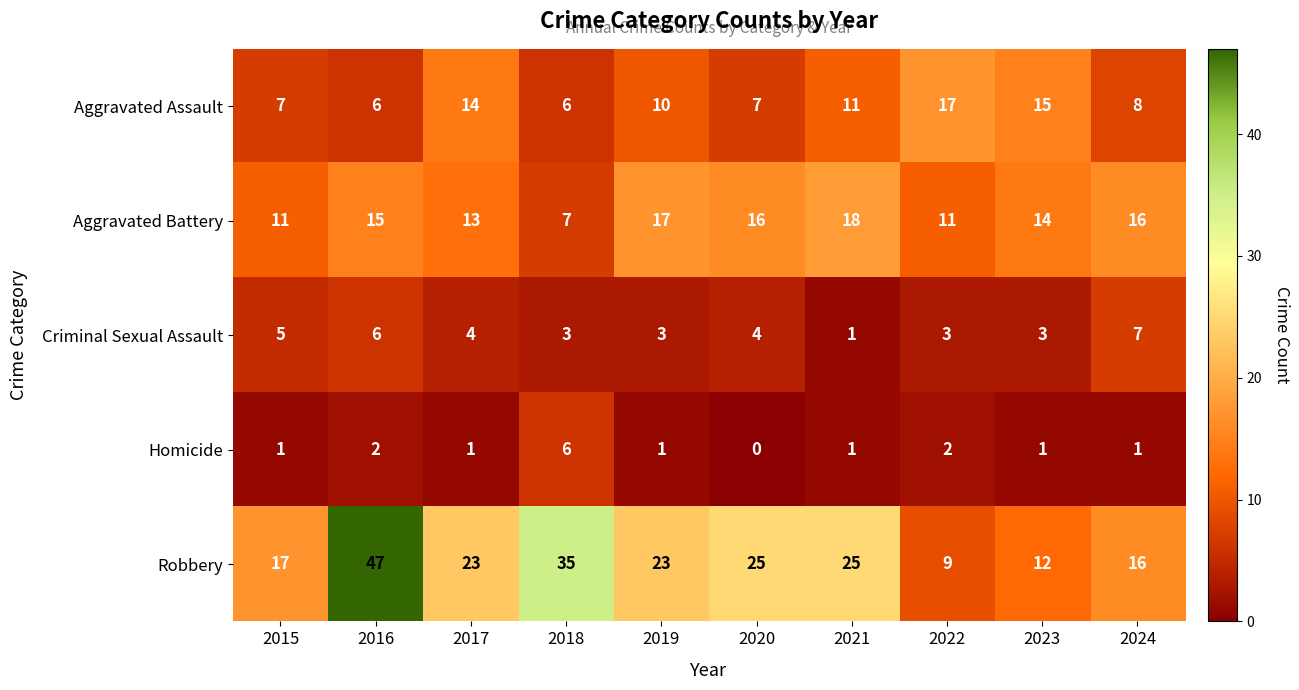

At which category is the sum across all series the highest?

2016